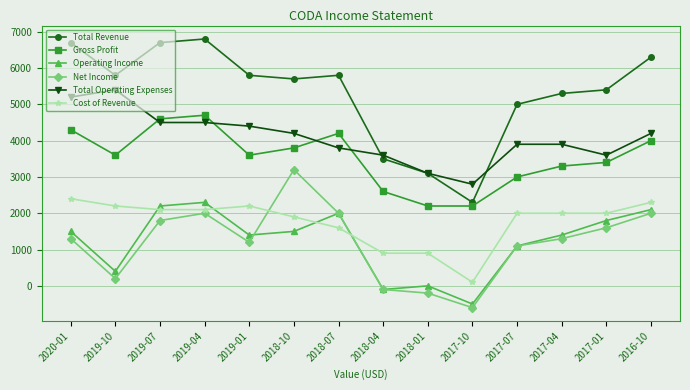

What is the label of the 8th point from the right?

2018-07